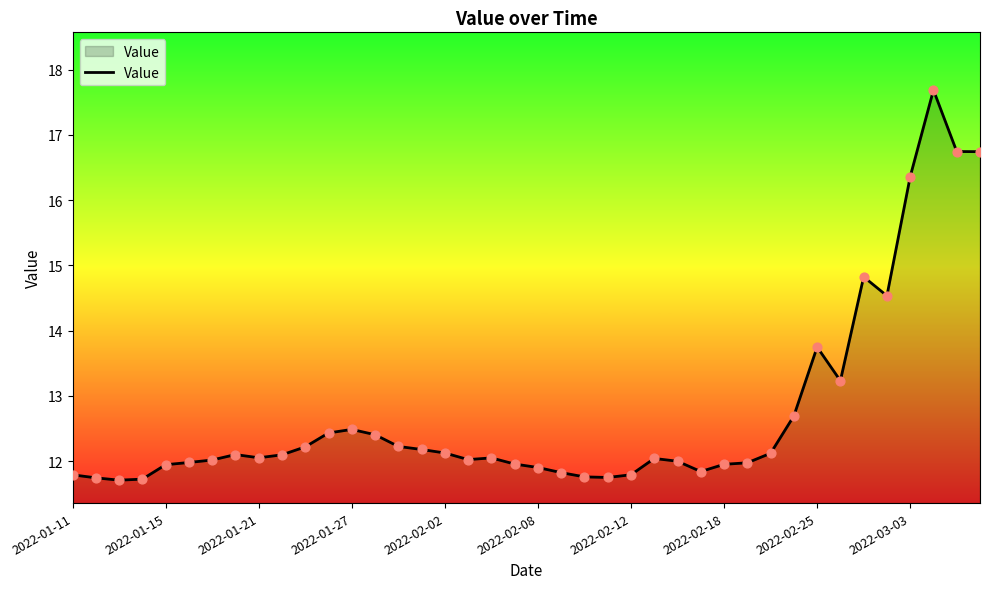

What is the difference between the maximum and minimum values?

6.0